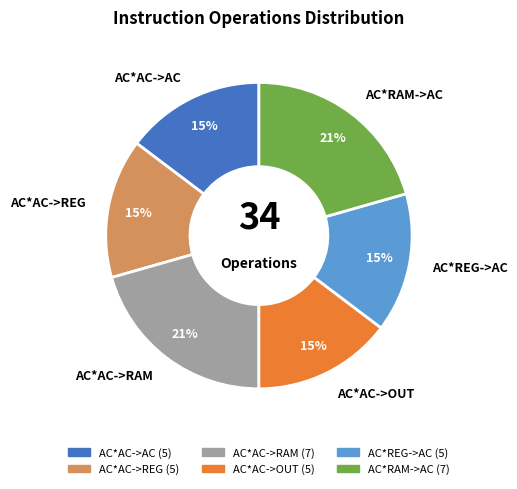

To the nearest percent, what is the combined percentage of AC*AC->REG and AC*AC->AC?

29%